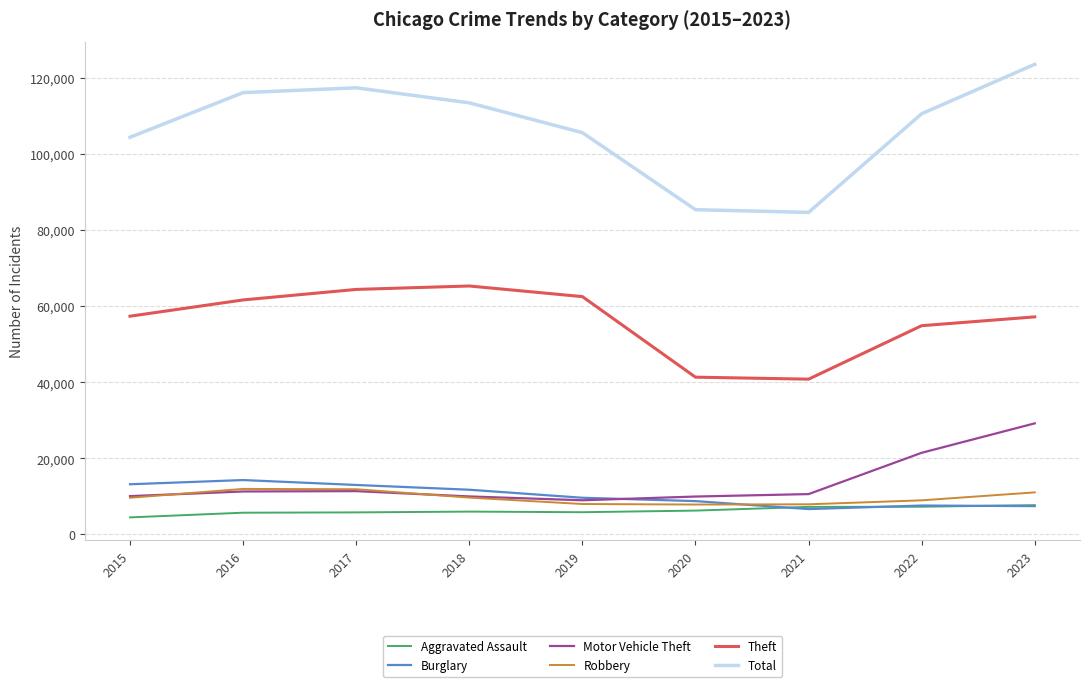

What is the spread (max minus min) of values at 2019?

99739